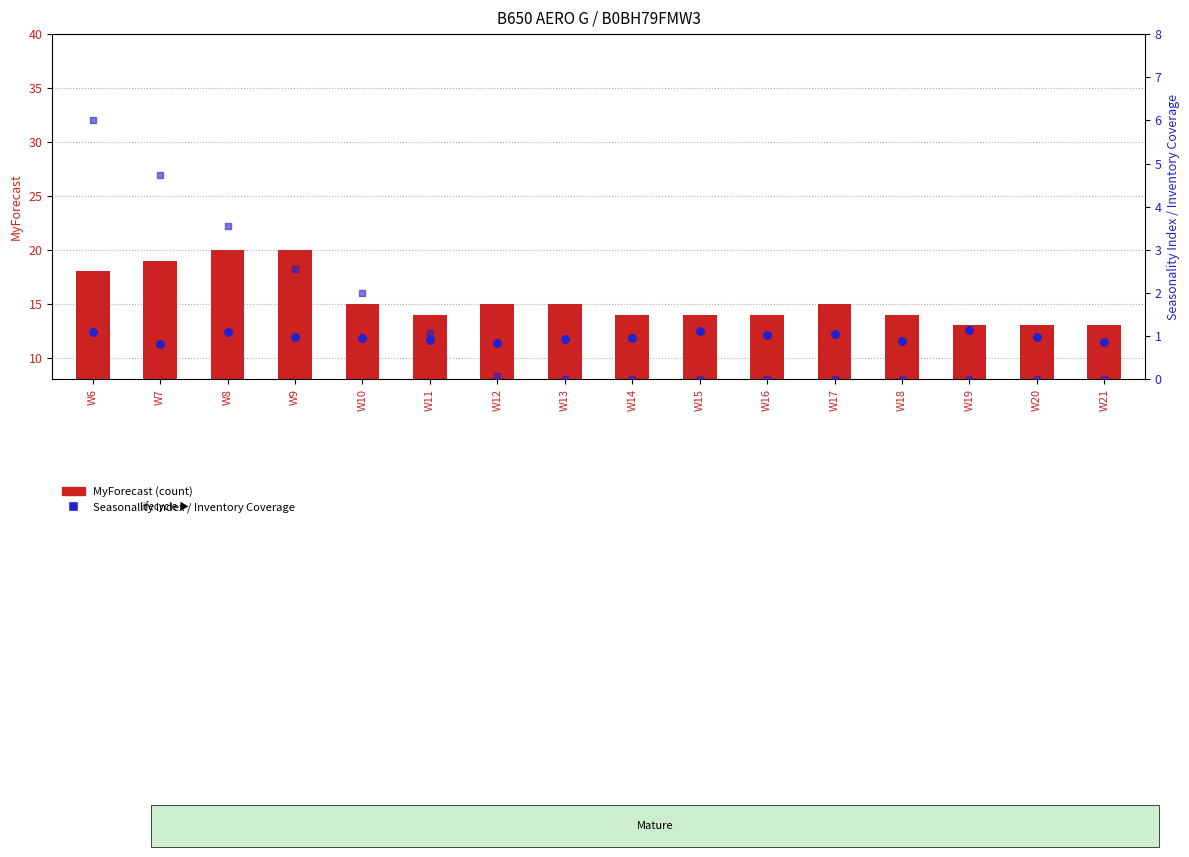

At how many categories does at least one series exceed 17?

4